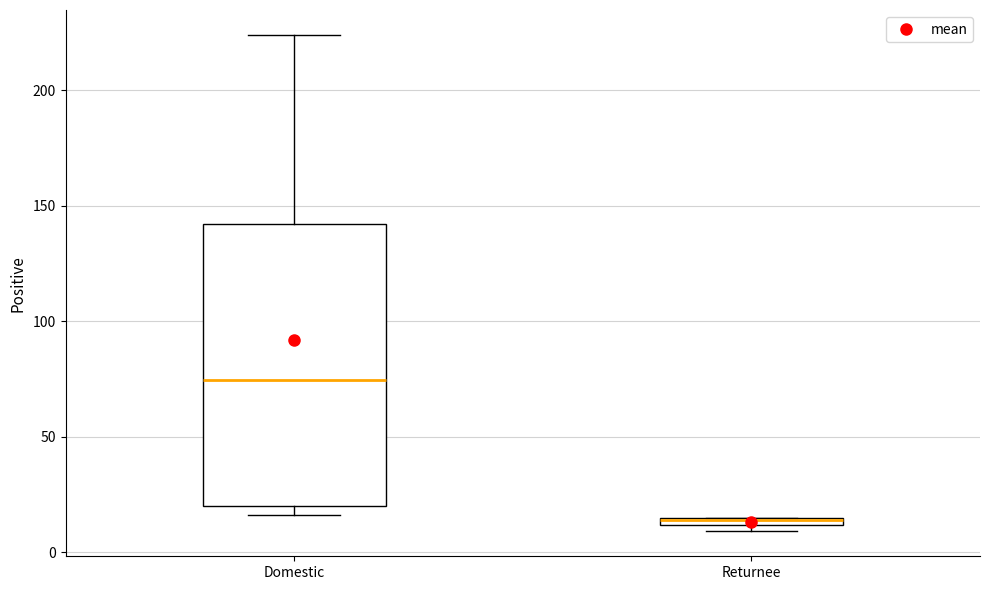

Which box is the tallest, from its lower edge to its upper edge?

Domestic